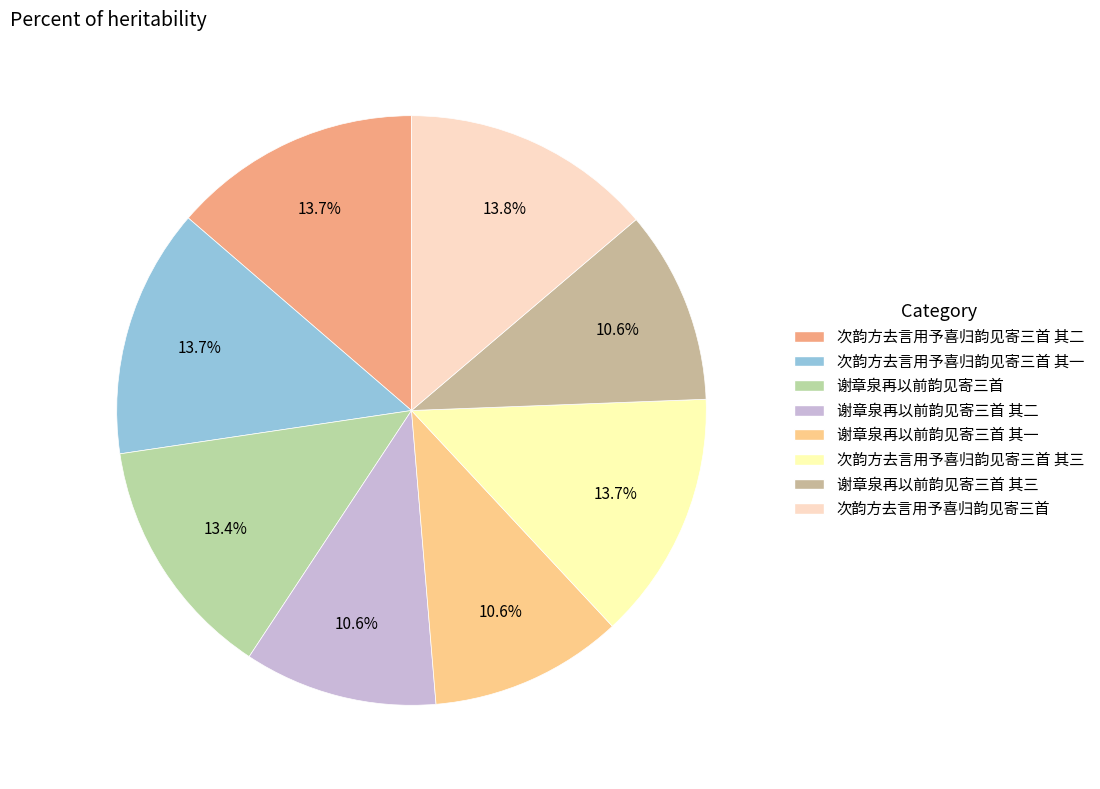

How many slices are in this pie chart?

8